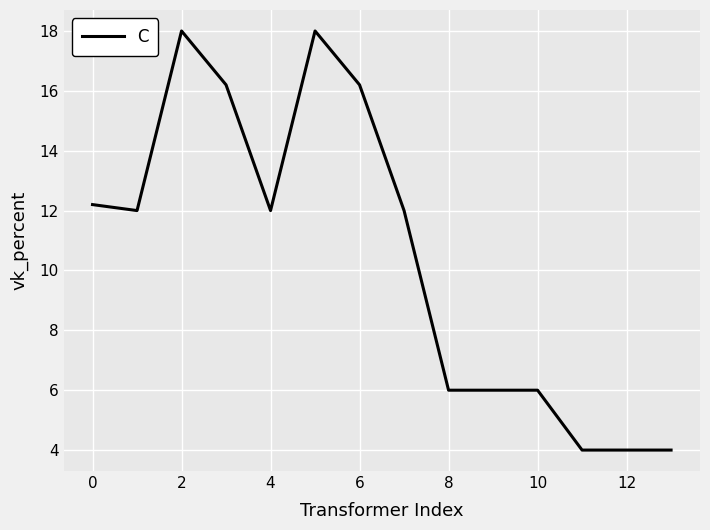

What is the maximum value shown in the chart?

18.0